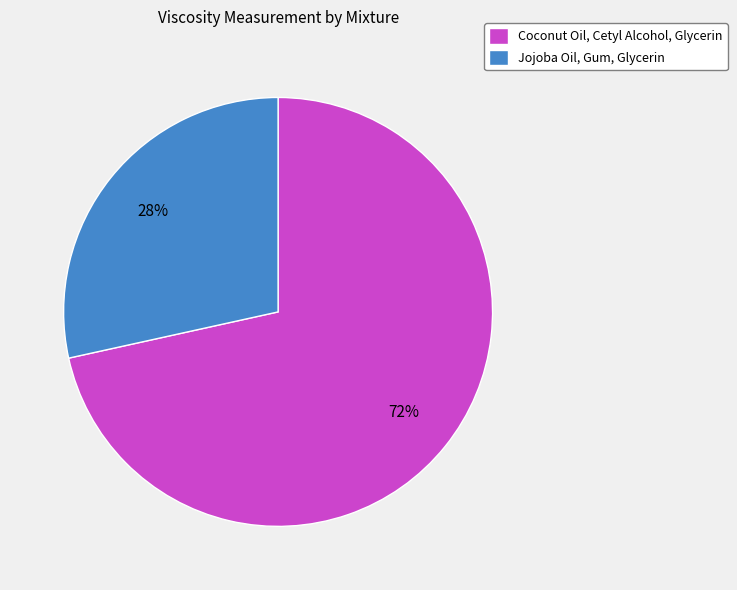

How many segments does this pie chart have?

2